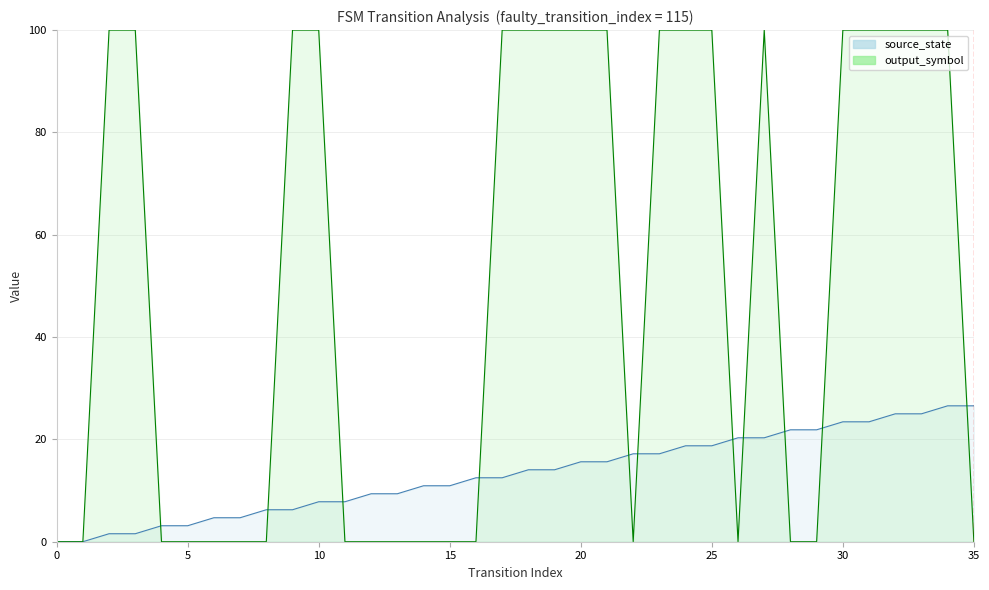

True or false: source_state has a value of 4.3 at 21.

False